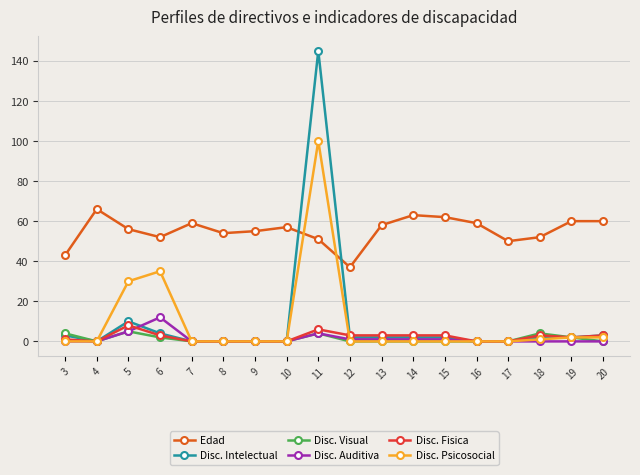

True or false: Edad and Disc. Visual cross at least once.

False